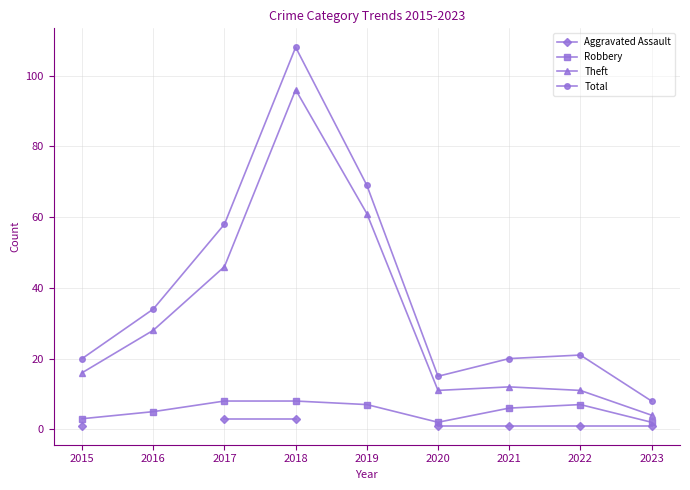

True or false: Theft and Total intersect in this chart.

False